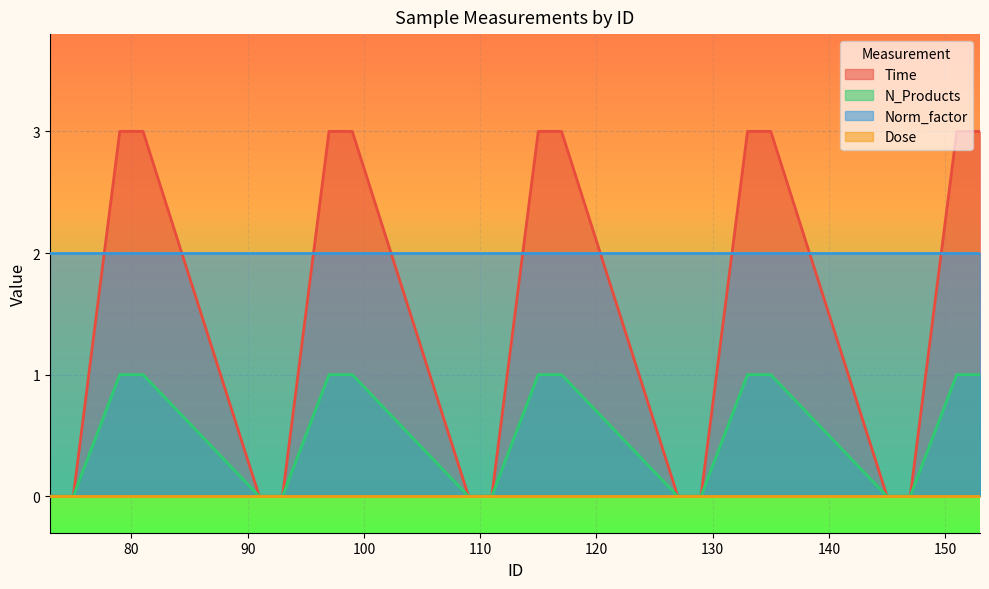

Which series has the widest spread of values?

Time